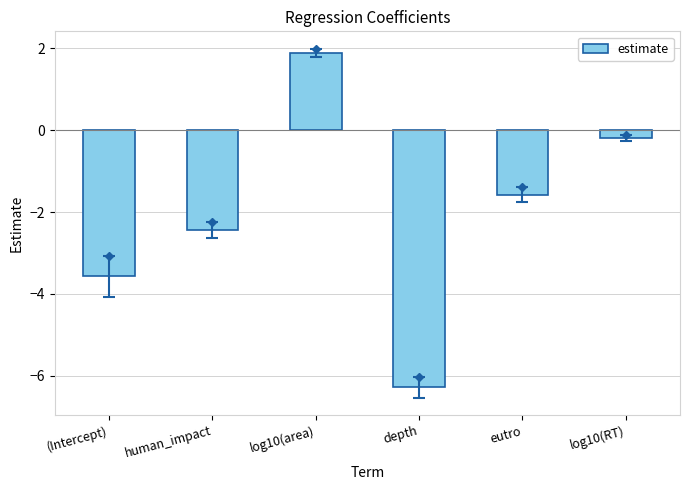

How many data points are above -1?

2